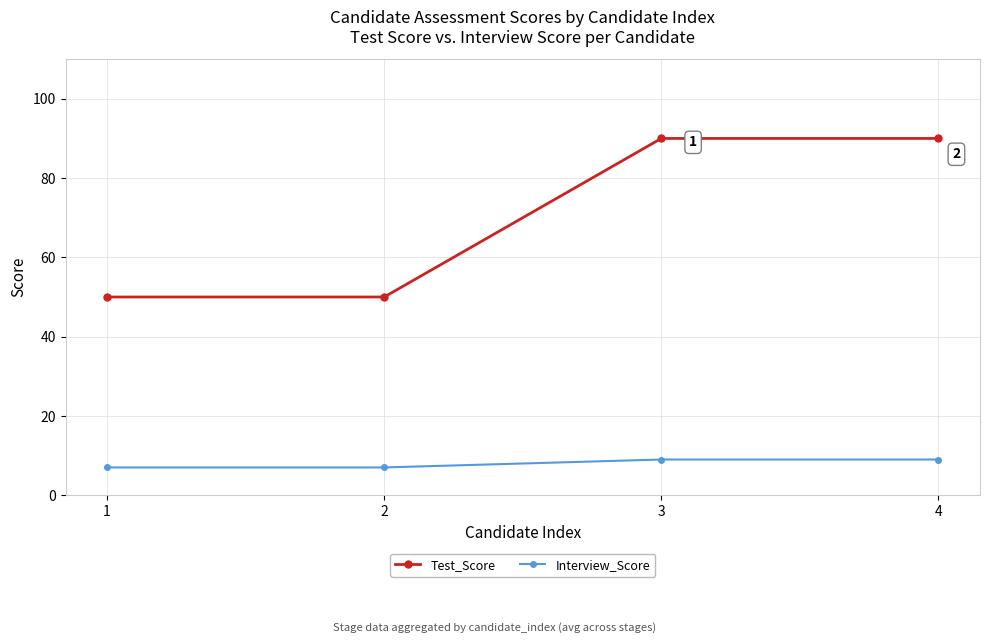

Does the chart have visible grid lines?

Yes